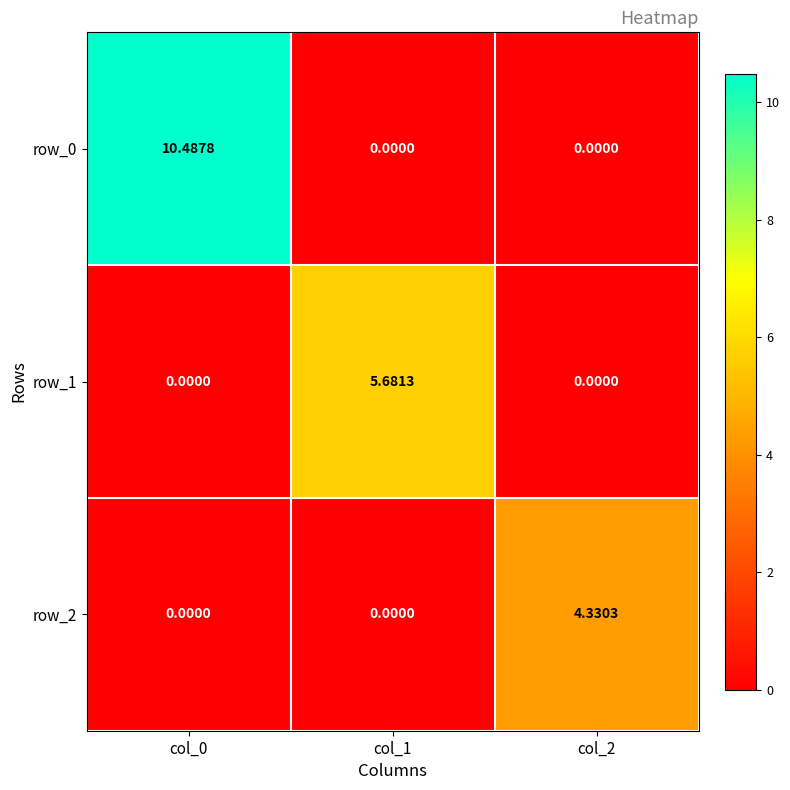

Is the value of row_0 at col_0 greater than the value of row_2 at col_0?

Yes